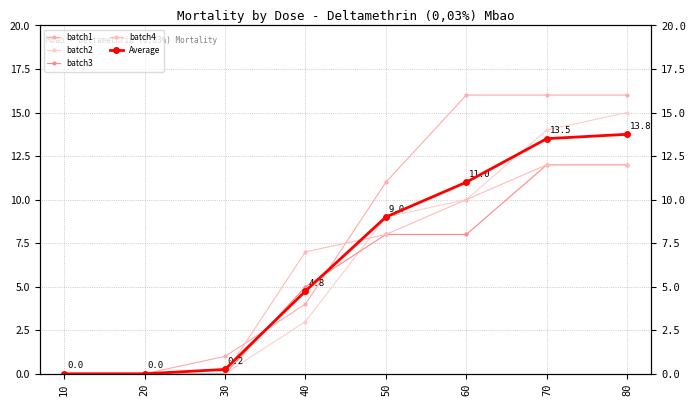

Is the value of batch2 at 30 greater than the value of batch1 at 30?

No